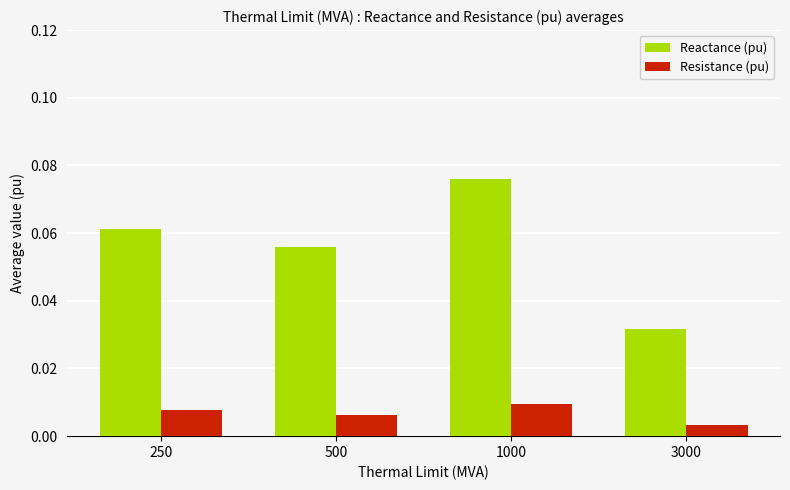

At which label does Resistance (pu) reach its minimum?

3000